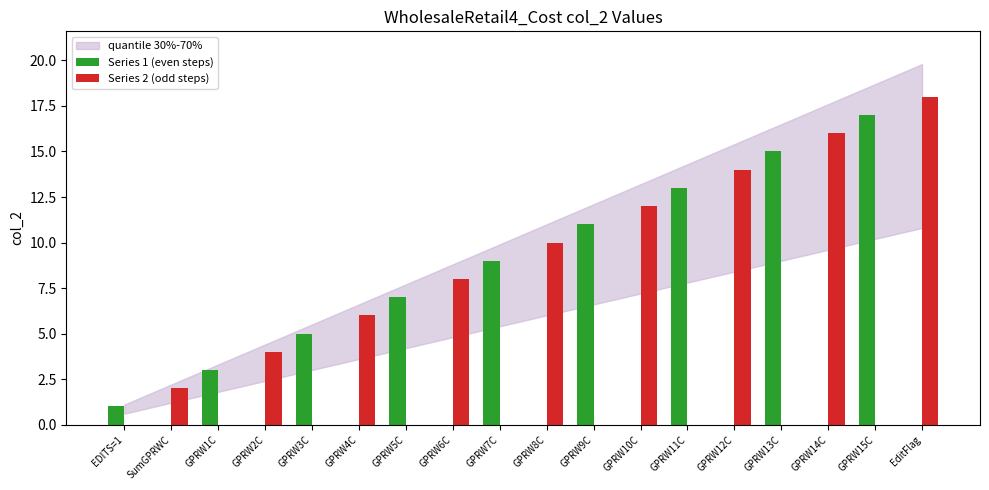

True or false: Series 2 (odd steps) has a value of 0 at GPRW7C.

True